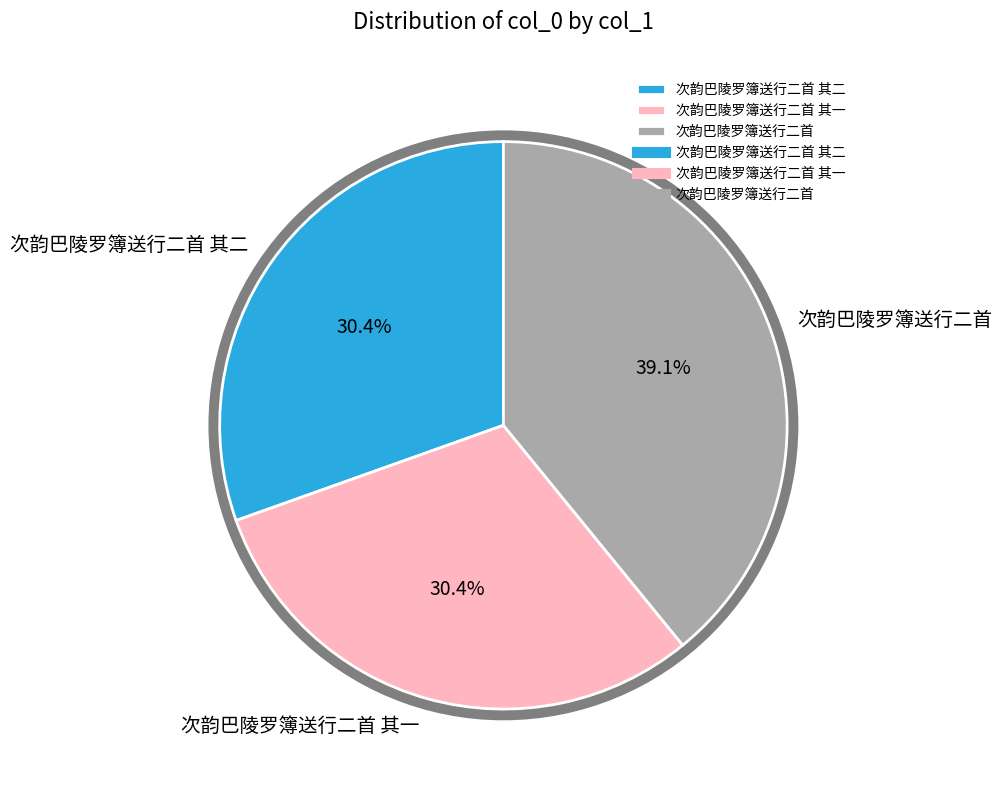

To the nearest percent, what is the average slice percentage?

33%